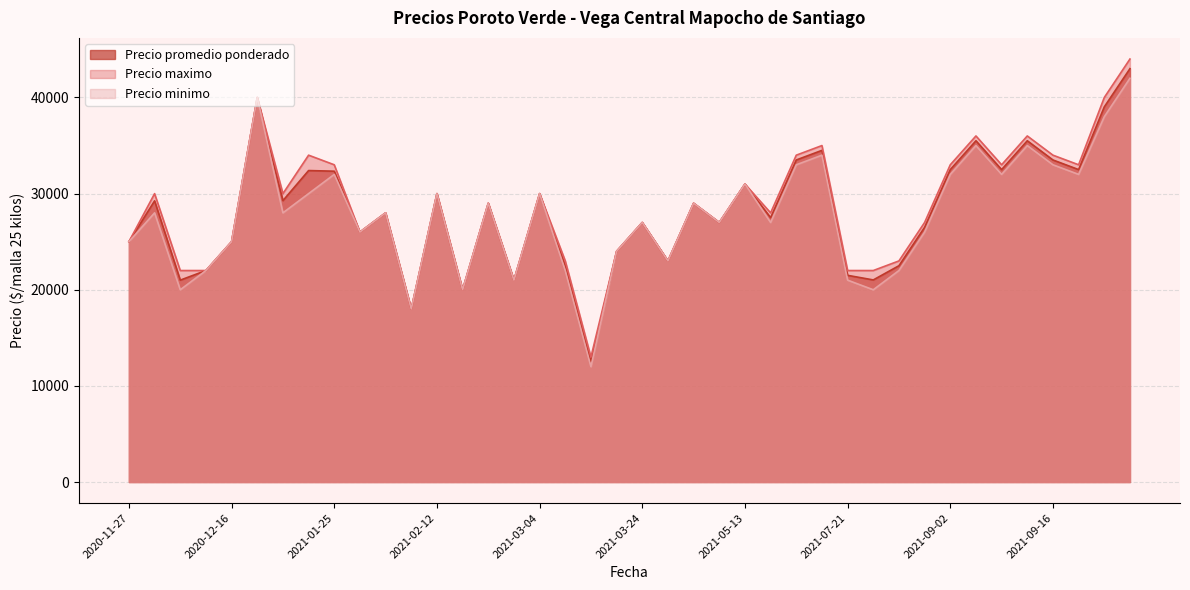

List the series in order of their peak value, highest first.

Precio maximo, Precio promedio ponderado, Precio minimo